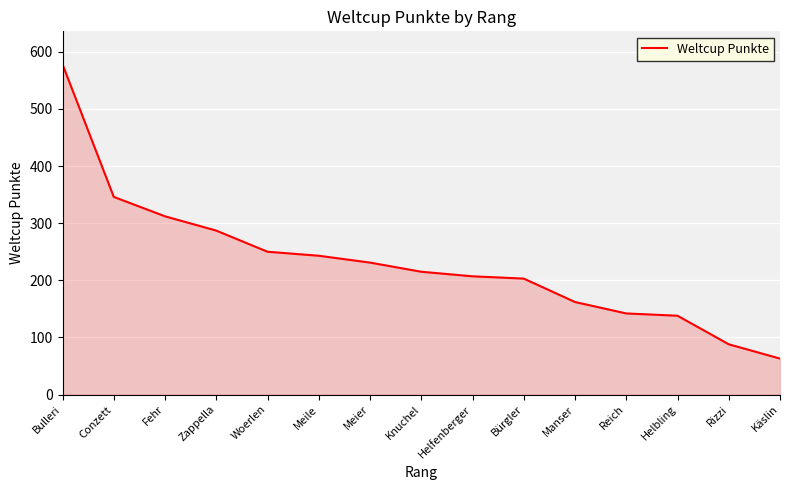

How many values are below 215?

7